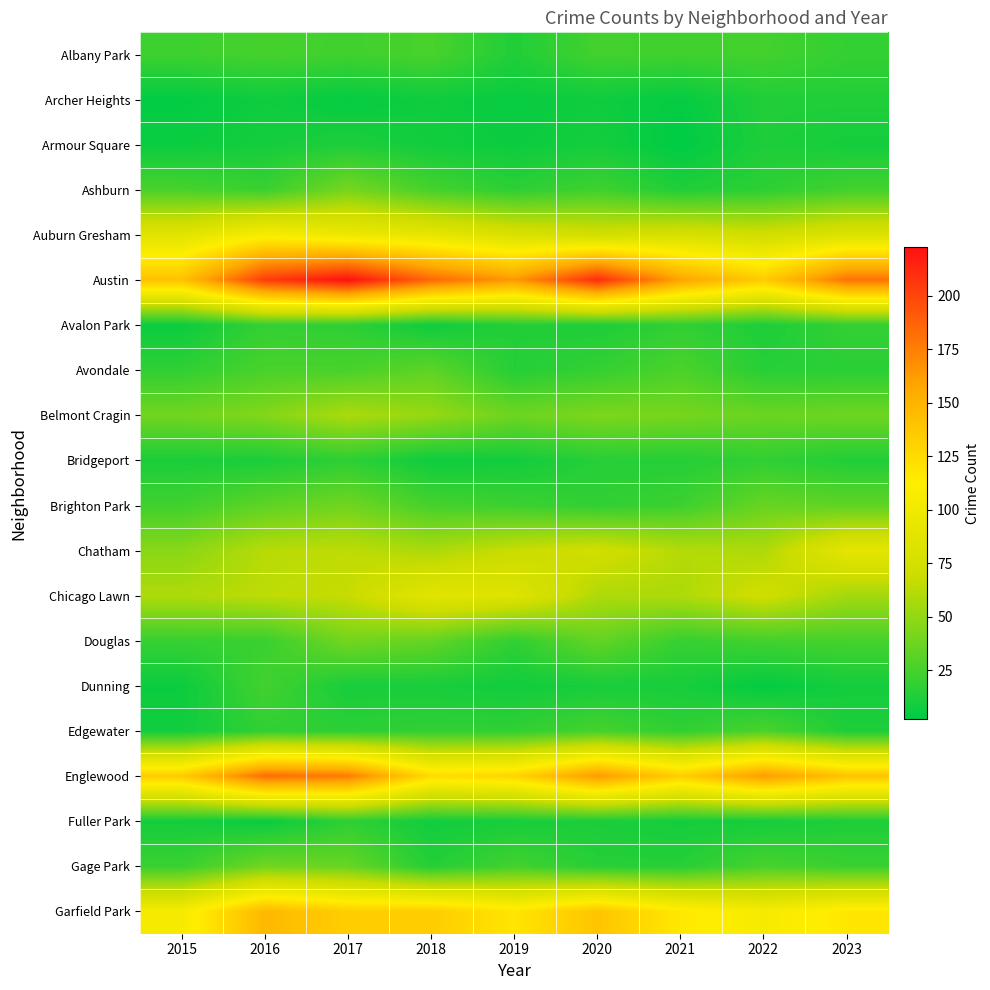

Rank the series by their maximum value, from lowest to highest.

Armour Square, Archer Heights, Fuller Park, Bridgeport, Avalon Park, Dunning, Albany Park, Edgewater, Avondale, Brighton Park, Gage Park, Douglas, Ashburn, Belmont Cragin, Chicago Lawn, Chatham, Auburn Gresham, Garfield Park, Englewood, Austin